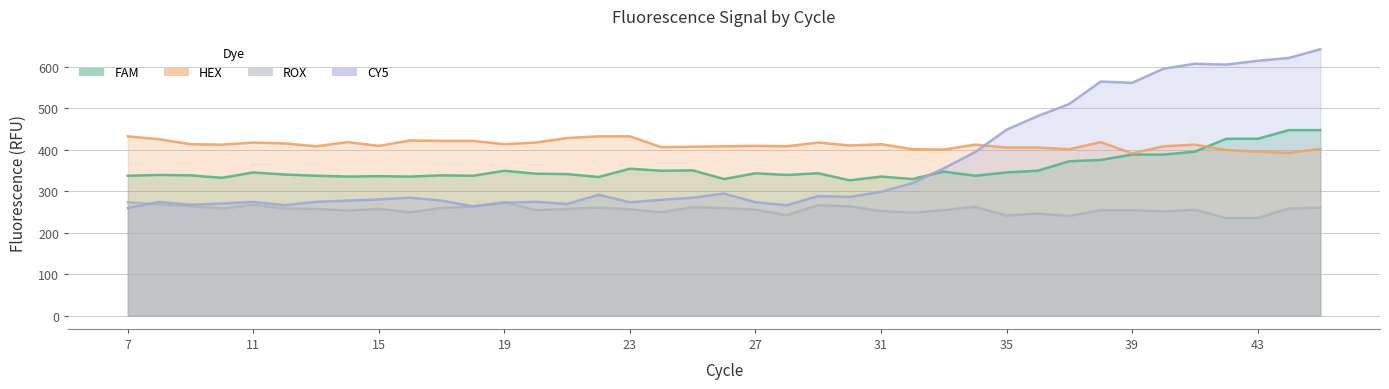

Reading left to right, extract all data points from this chart.

FAM: 337	339	338	332	345	340	337	335	336	335	338	337	349	342	341	334	354	349	350	329	343	339	343	326	335	329	347	337	345	349	372	375	388	388	395	426	426	447	447
HEX: 432	425	413	412	417	415	408	418	409	422	421	421	413	417	428	432	432	406	407	408	409	408	417	410	413	401	400	412	405	405	401	418	391	408	412	399	395	392	402
ROX: 273	268	264	258	267	258	257	253	257	249	259	263	273	254	257	260	256	249	261	259	255	242	266	263	252	248	254	262	241	246	240	254	254	251	255	235	235	258	260
CY5: 259	274	267	270	274	266	274	277	280	284	277	263	272	274	269	291	273	279	284	294	273	266	288	286	298	319	355	394	448	481	510	564	561	595	607	605	614	621	642